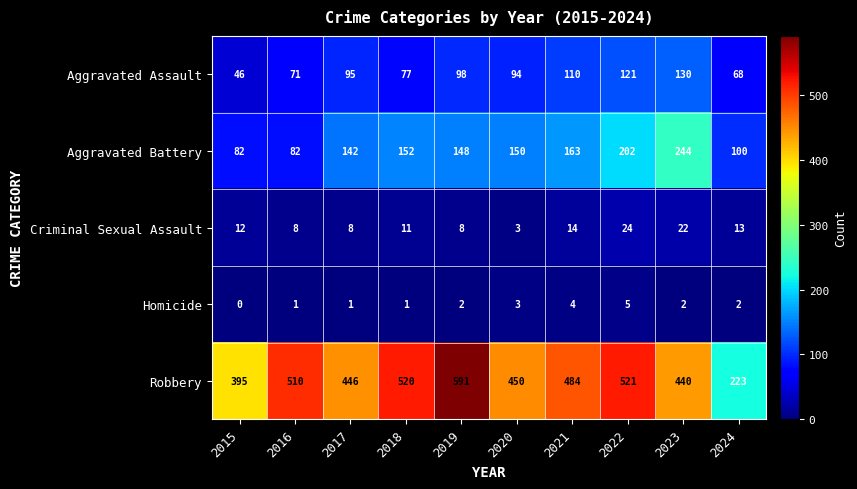

Which series changed the most between 2019 and 2020?

Robbery